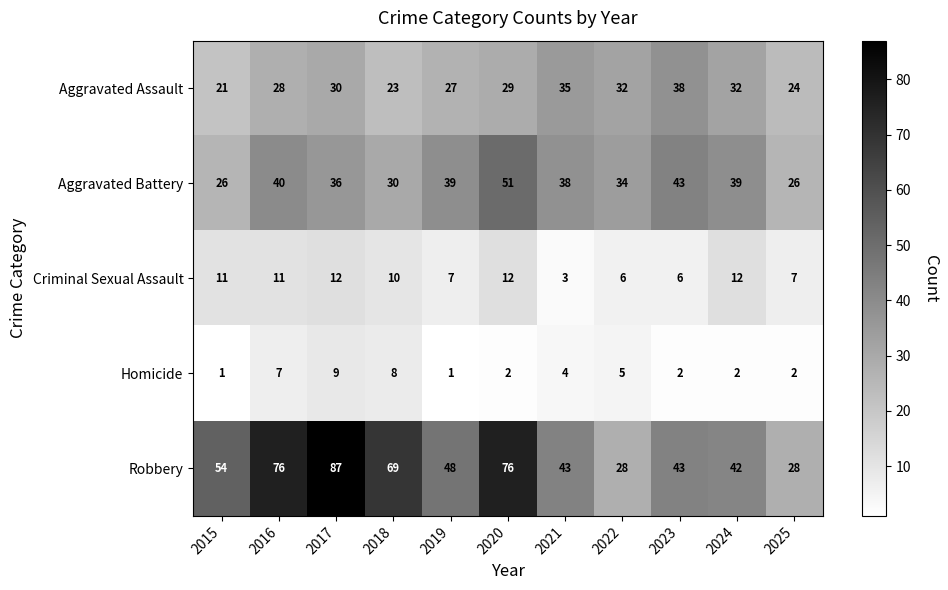

Where is Aggravated Battery nearest to the value 38?

2021